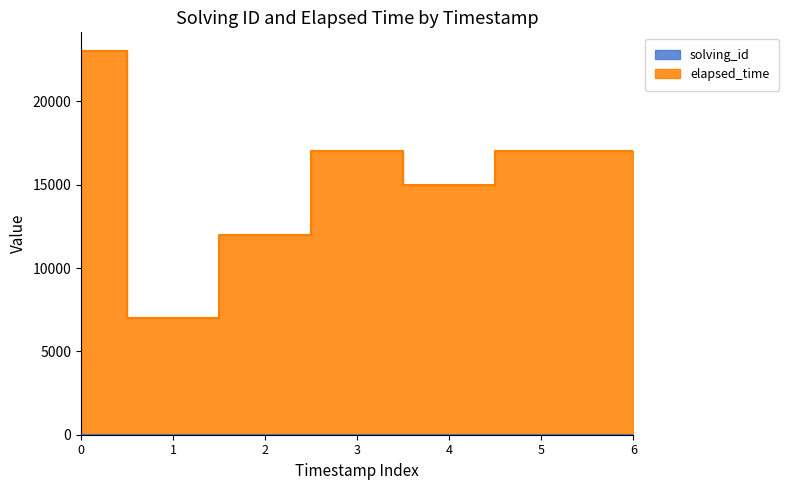

Between 1 and 5, which series saw the biggest shift?

elapsed_time